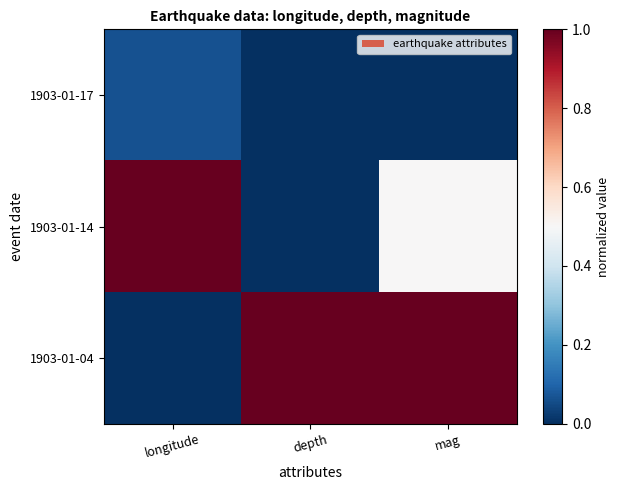

Reading left to right, transcribe all the data shown in this chart.

1903-01-17: longitude=0.1	depth=0.0	mag=0.0
1903-01-14: longitude=1.0	depth=0.0	mag=0.5
1903-01-04: longitude=0.0	depth=1.0	mag=1.0